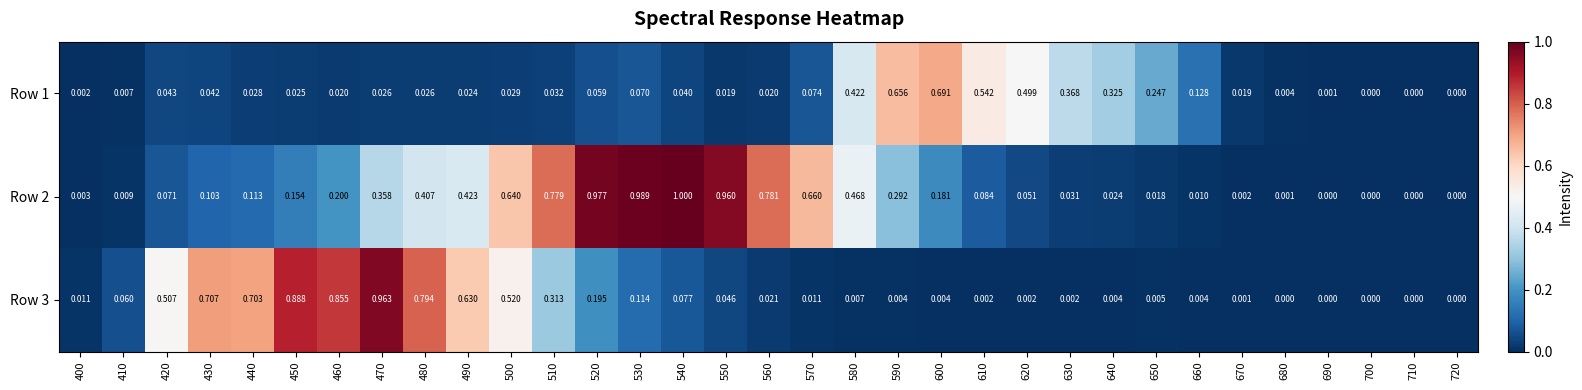

Is the value of Row 3 at 420 greater than the value of Row 1 at 670?

Yes